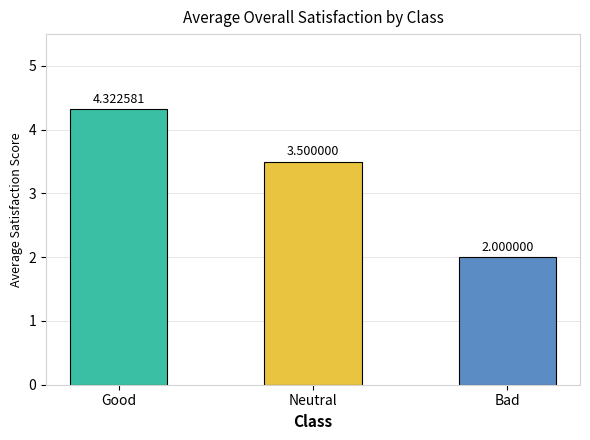

Which label corresponds to the smallest value in the chart?

Bad